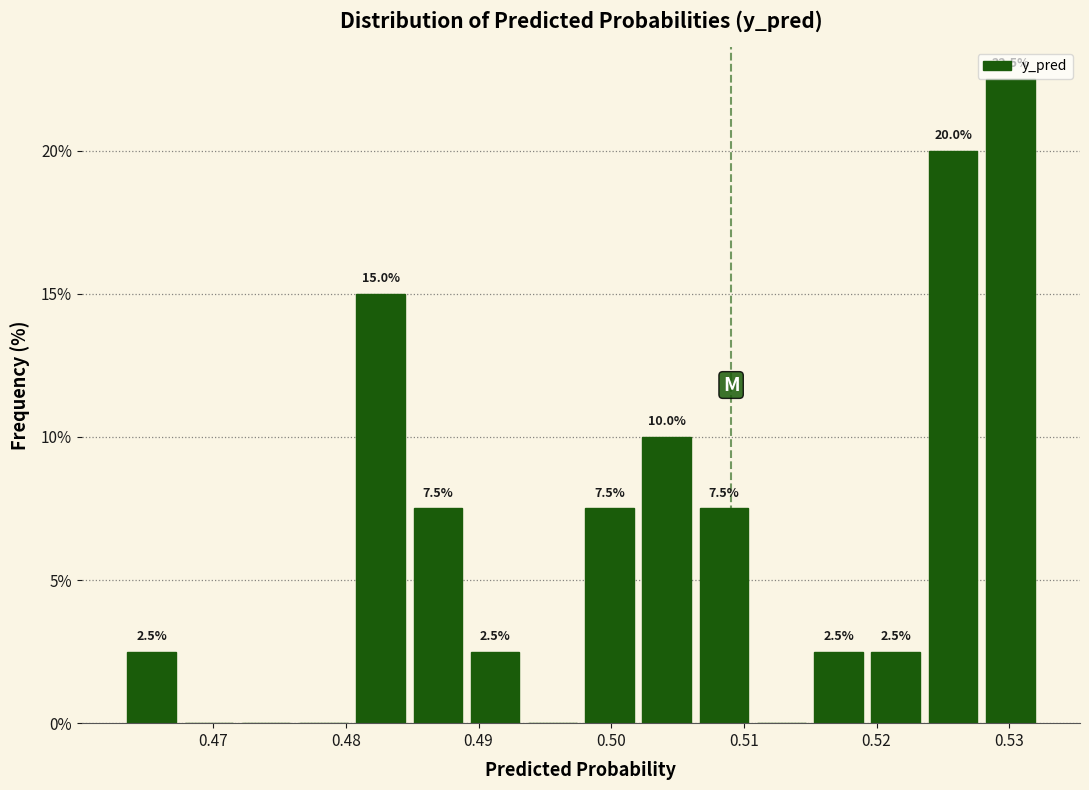

Over which range of the x-axis is the bar tallest?

0.528 to 0.532